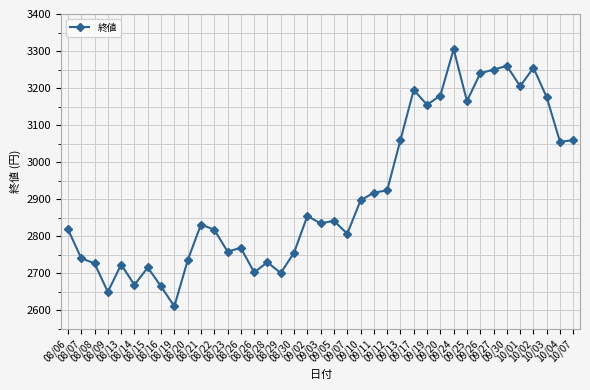

Which category has the highest value across all series?

09/24